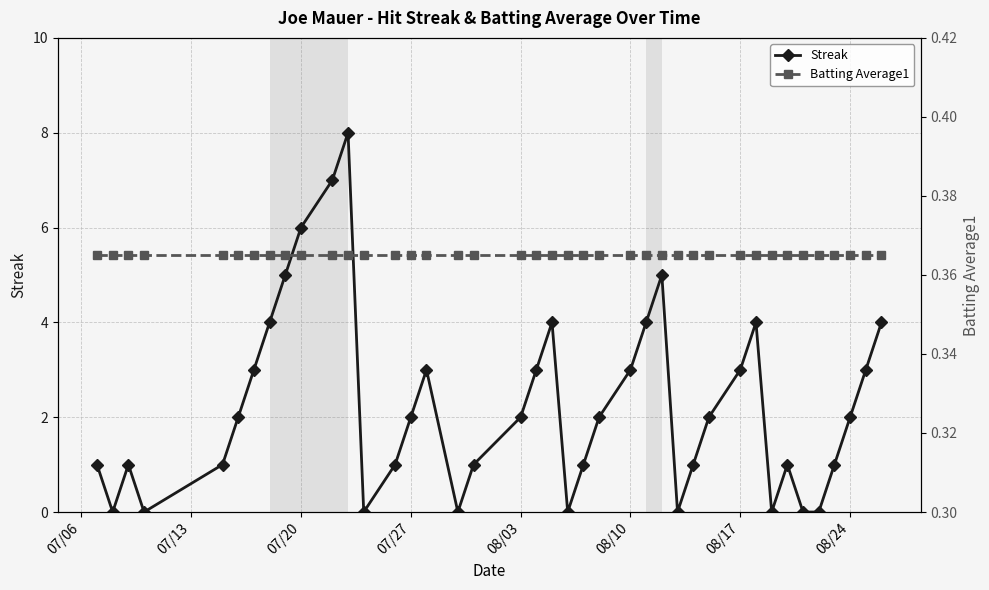

The Streak series shows 2.7 at 07/27. True or false?

False